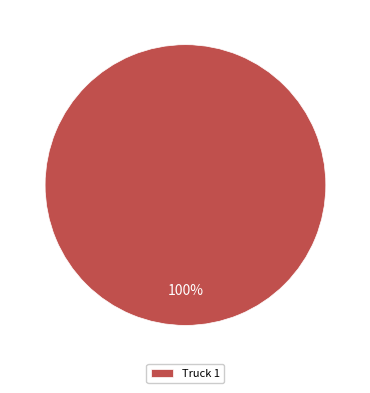

Rank the categories by value from lowest to highest.

Truck 1